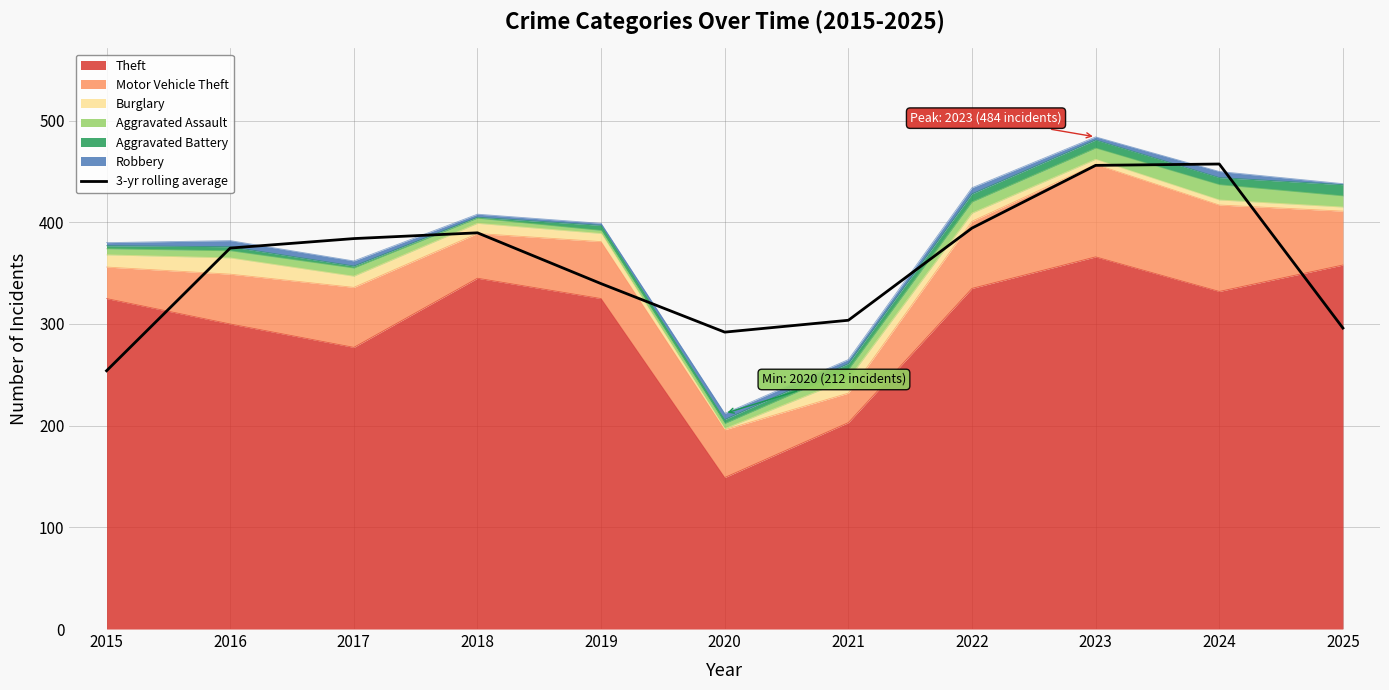

Count the number of categories in the chart.

11